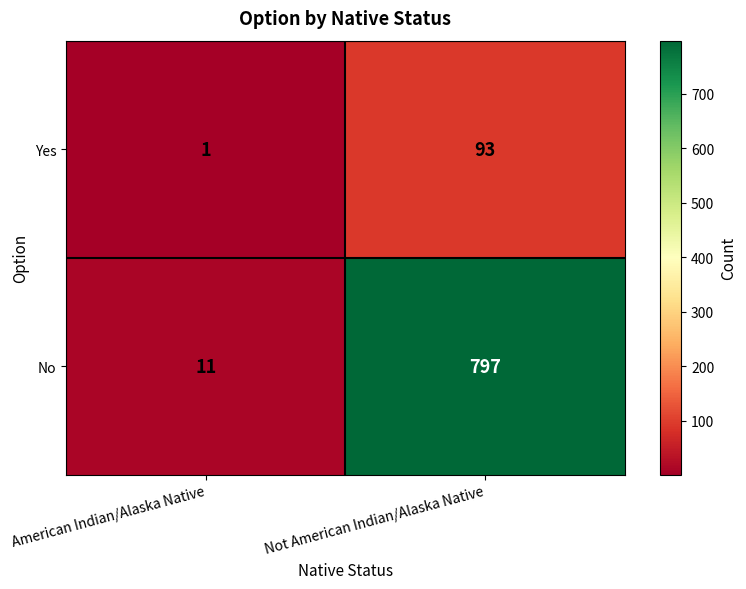

What is the total value across all series at American Indian/Alaska Native?

12